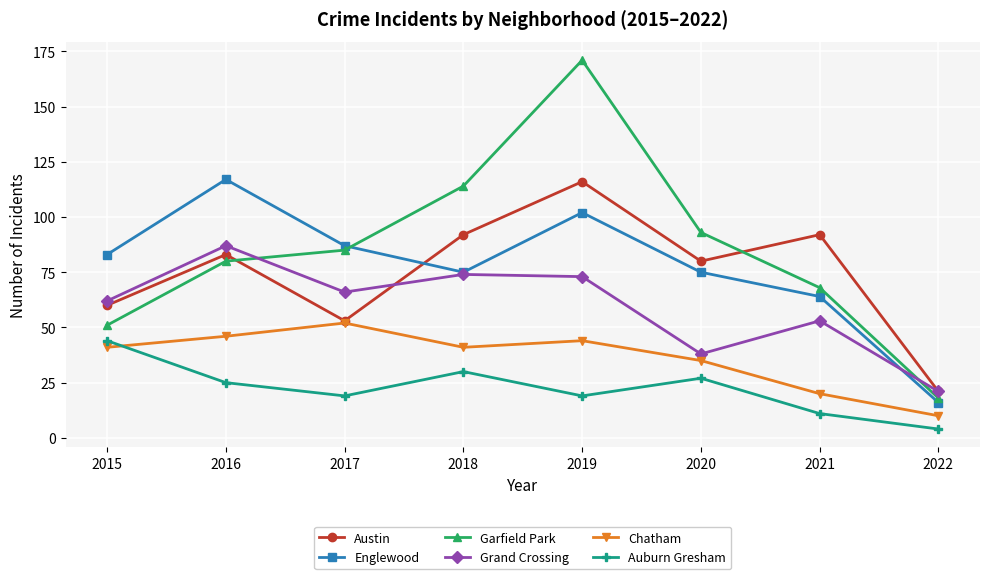

Is the value of Austin at 2020 greater than the value of Grand Crossing at 2018?

Yes